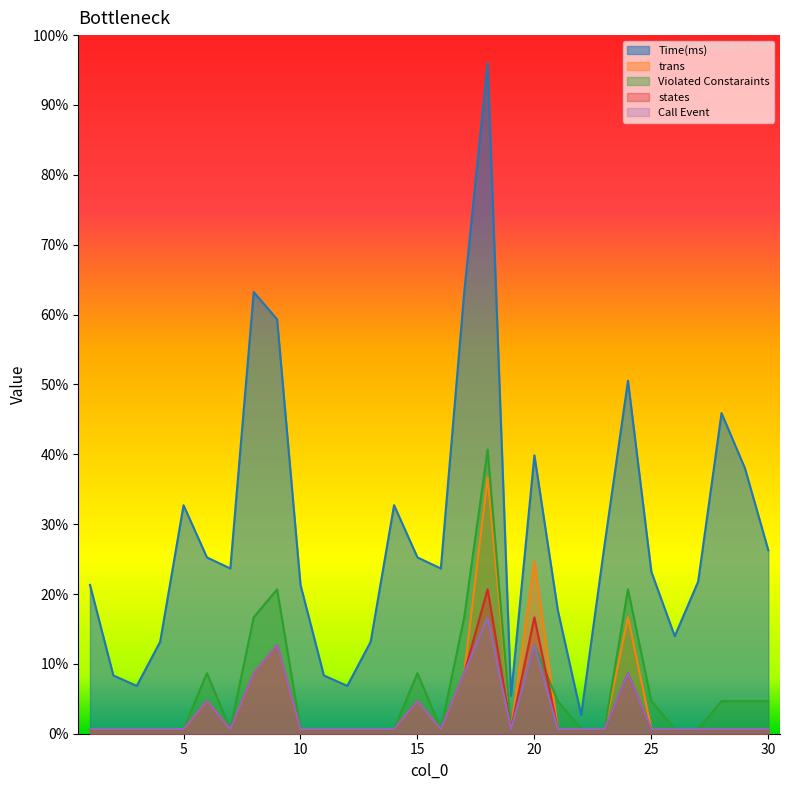

What are all the series names shown in the legend?

Time(ms), trans, Violated Constaraints, states, Call Event